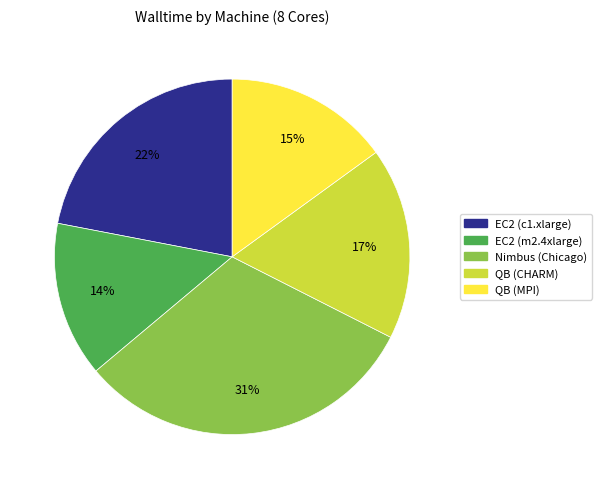

To the nearest percent, what is the difference between the largest and smallest slice percentages?

17%